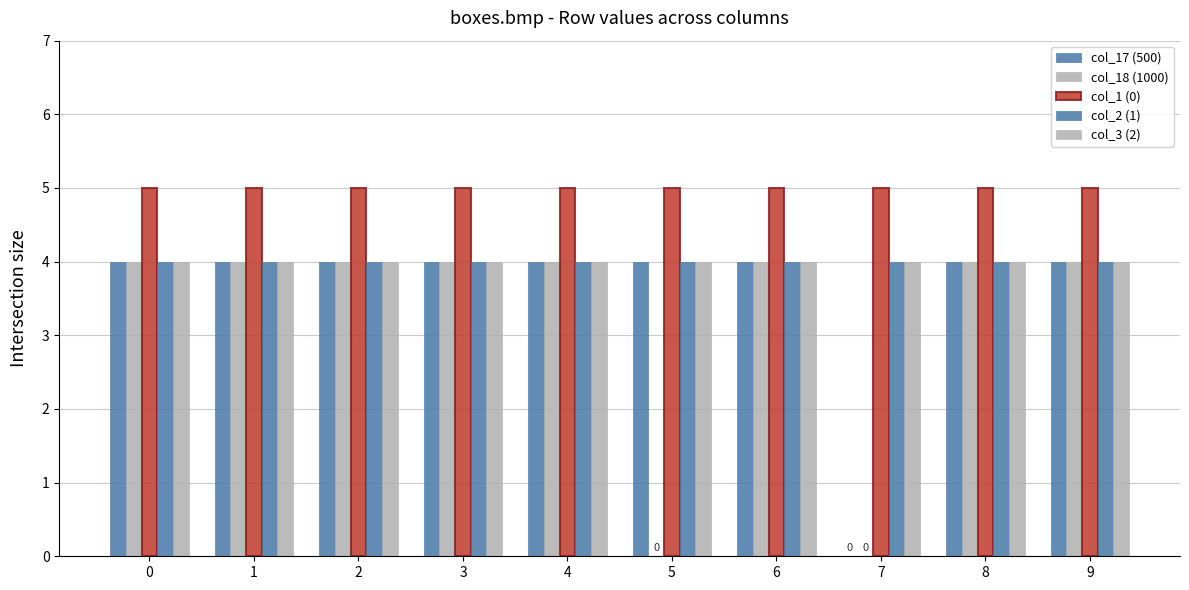

Count the number of data series in this chart.

5